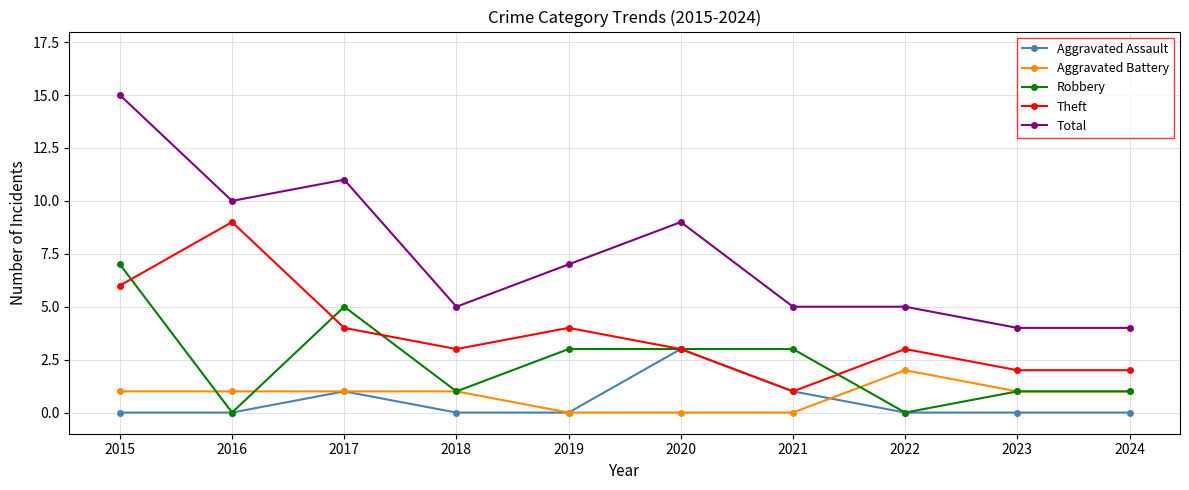

The value of Aggravated Battery at 2021 is 0. True or false?

True